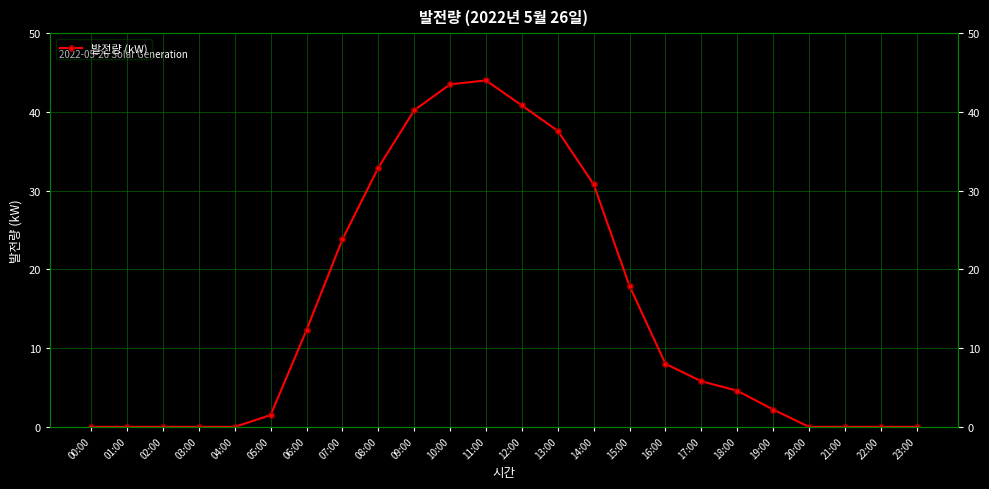

How many interior local peaks (higher than both neighbors) does the data have?

1